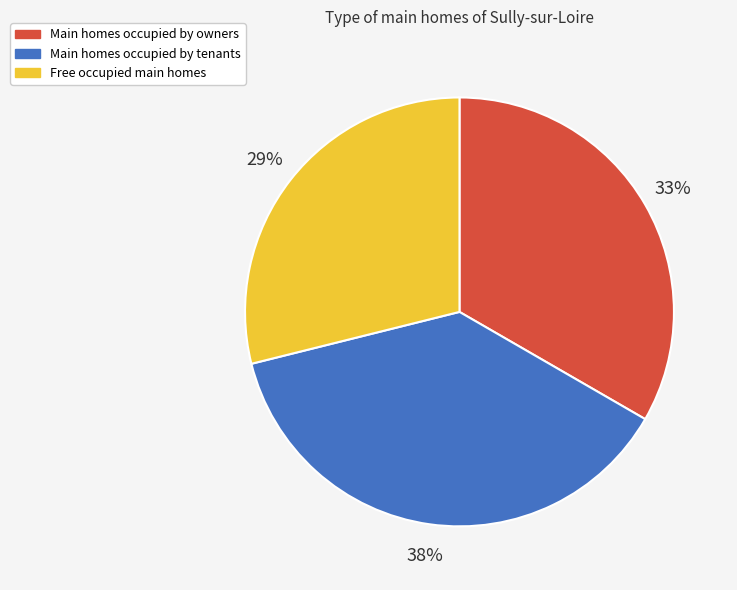

Which category has the smallest portion of the pie?

Free occupied main homes